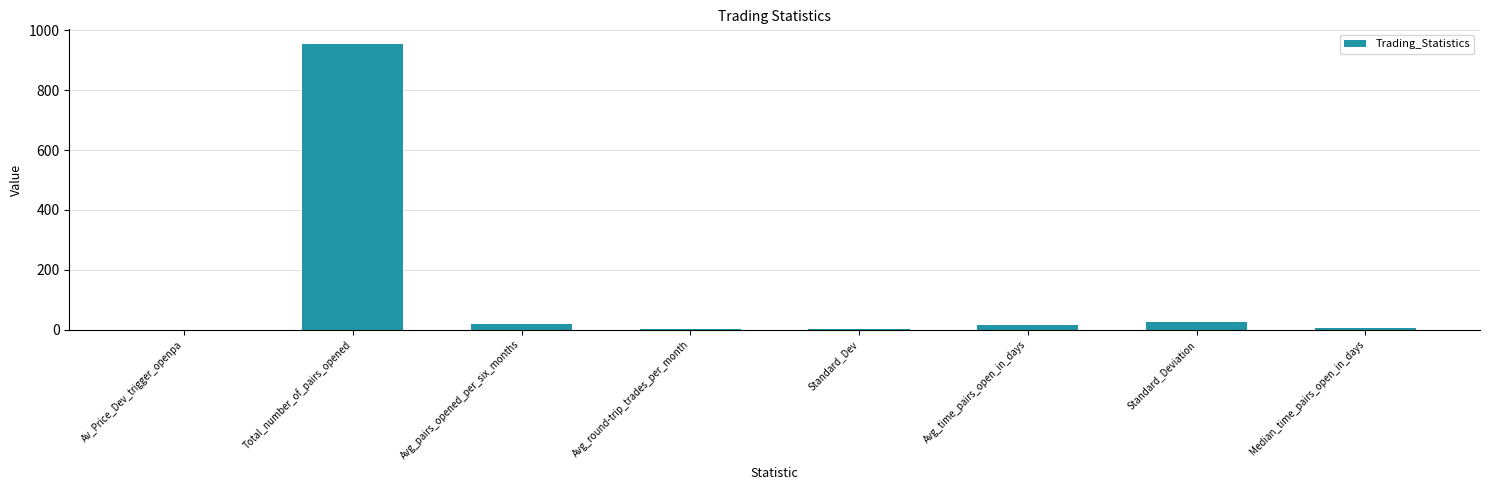

What is the sum of all values?

1022.7